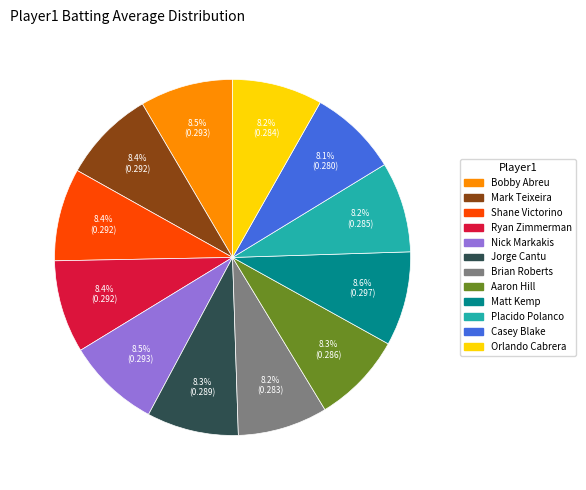

Does any single category account for the majority?

No